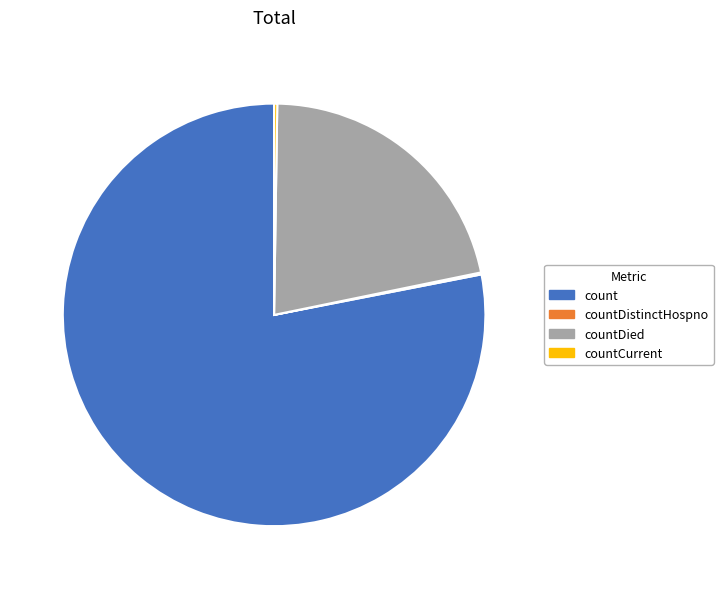

Which category accounts for the majority?

count